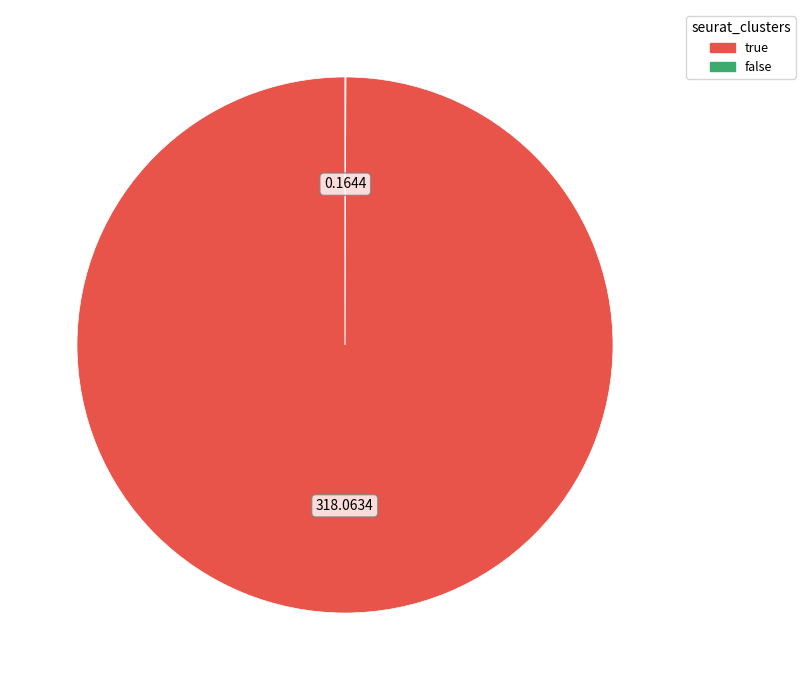

Is it true that true is 100% of the pie?

True